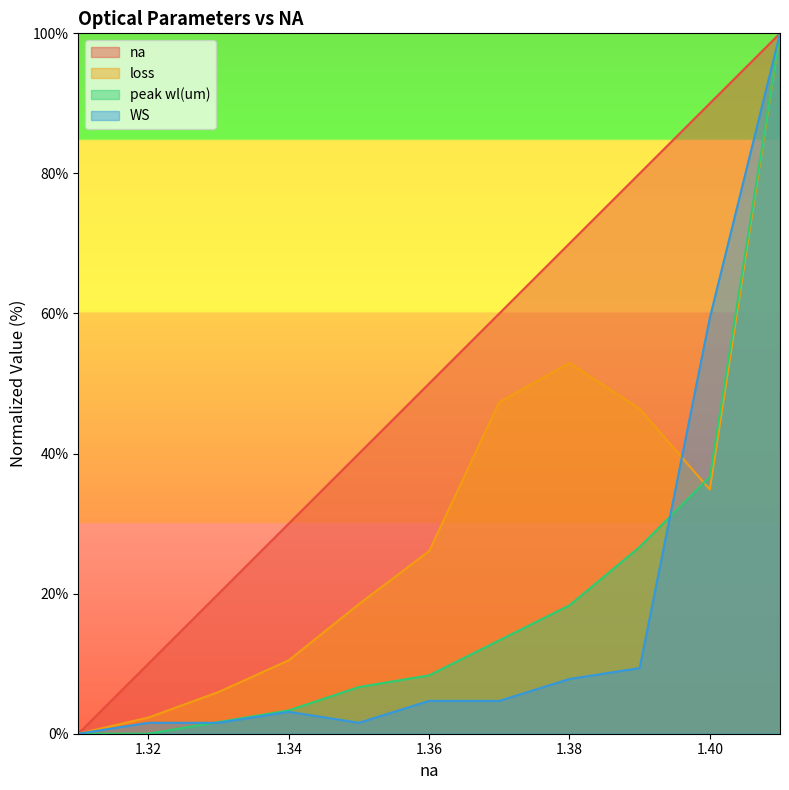

After their last crossing, which series has the higher values: loss or peak wl(um)?

peak wl(um)